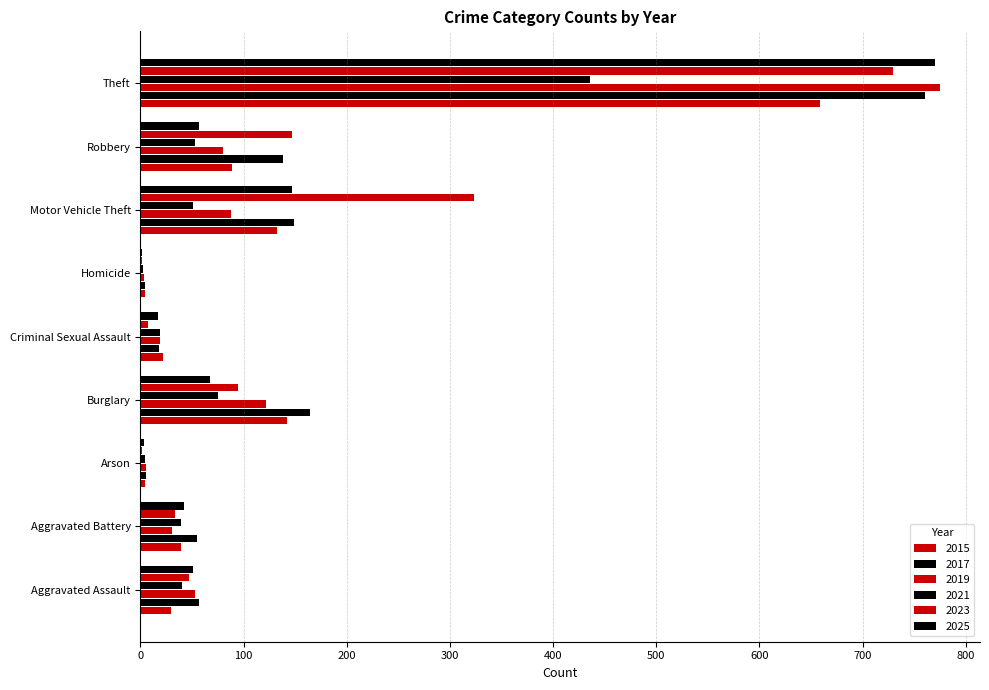

Count the number of data series in this chart.

6